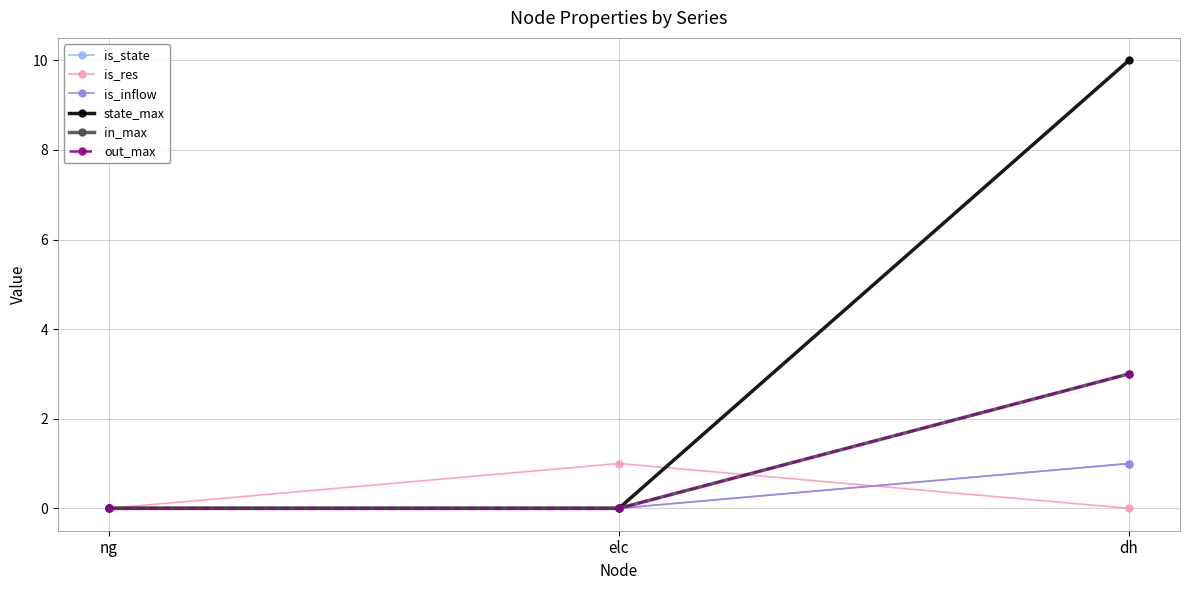

Where is state_max nearest to the value 5?

ng